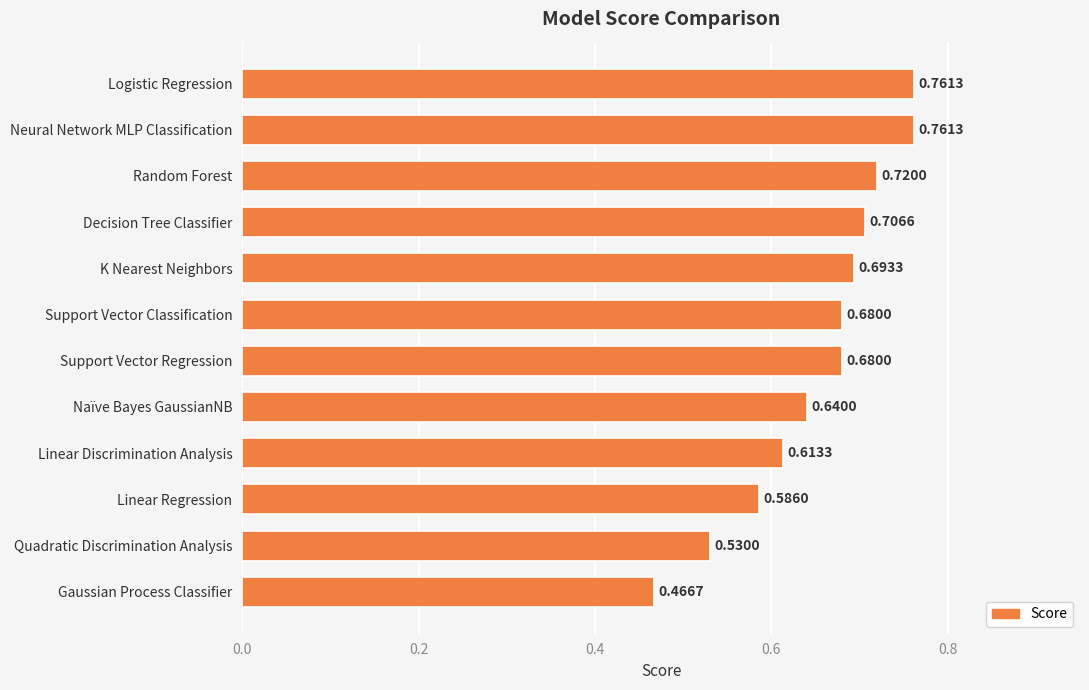

What is the difference between the maximum and minimum values?

0.3